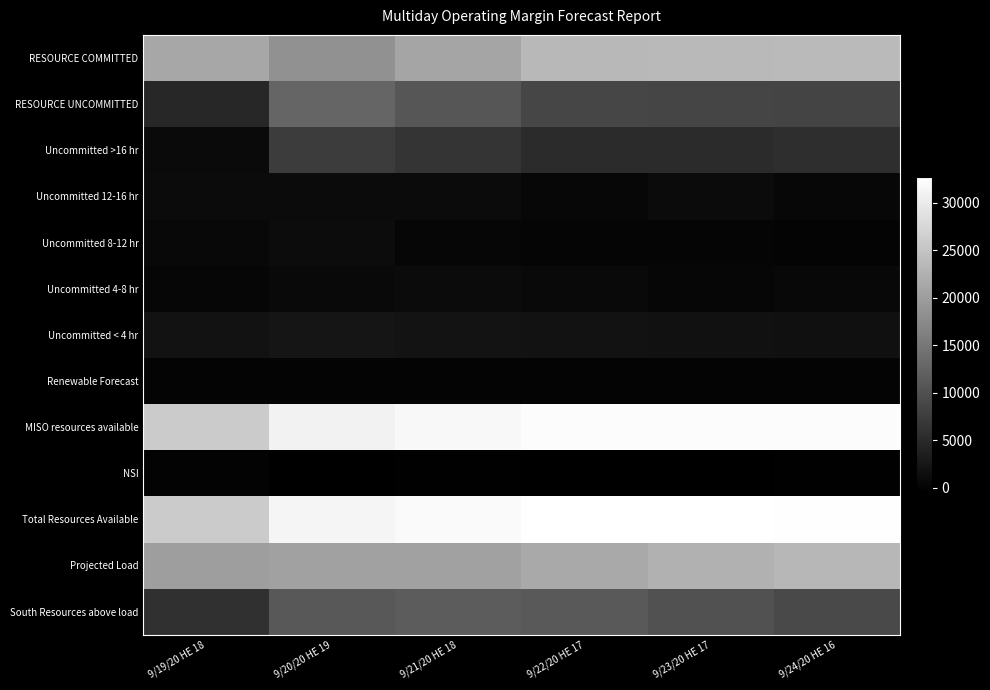

Reading right to left, transcribe all the data shown in this chart.

RESOURCE COMMITTED: 9/24/20 HE 16=23742.7	9/23/20 HE 17=23620.8	9/22/20 HE 17=23502.9	9/21/20 HE 18=20924.4	9/20/20 HE 19=18320.5	9/19/20 HE 18=21197.6
RESOURCE UNCOMMITTED: 9/24/20 HE 16=8410.8	9/23/20 HE 17=8486.8	9/22/20 HE 17=8604.8	9/21/20 HE 18=10704.2	9/20/20 HE 19=12611.3	9/19/20 HE 18=4633.6
Uncommitted >16 hr: 9/24/20 HE 16=5588.7	9/23/20 HE 17=5166.7	9/22/20 HE 17=5166.7	9/21/20 HE 18=6376.1	9/20/20 HE 19=7321.1	9/19/20 HE 18=833.0
Uncommitted 12-16 hr: 9/24/20 HE 16=537.0	9/23/20 HE 17=1023.0	9/22/20 HE 17=537.0	9/21/20 HE 18=1023.0	9/20/20 HE 19=1023.0	9/19/20 HE 18=994.0
Uncommitted 8-12 hr: 9/24/20 HE 16=46.6	9/23/20 HE 17=196.6	9/22/20 HE 17=196.6	9/21/20 HE 18=323.6	9/20/20 HE 19=1151.6	9/19/20 HE 18=576.6
Uncommitted 4-8 hr: 9/24/20 HE 16=642.0	9/23/20 HE 17=342.0	9/22/20 HE 17=792.0	9/21/20 HE 18=942.0	9/20/20 HE 19=792.0	9/19/20 HE 18=334.0
Uncommitted < 4 hr: 9/24/20 HE 16=1596.5	9/23/20 HE 17=1758.5	9/22/20 HE 17=1912.5	9/21/20 HE 18=2039.5	9/20/20 HE 19=2323.6	9/19/20 HE 18=1896.0
Renewable Forecast: 9/24/20 HE 16=132.3	9/23/20 HE 17=126.2	9/22/20 HE 17=119.1	9/21/20 HE 18=107.6	9/20/20 HE 19=27.5	9/19/20 HE 18=111.4
MISO resources available: 9/24/20 HE 16=32285.8	9/23/20 HE 17=32233.8	9/22/20 HE 17=32226.8	9/21/20 HE 18=31736.2	9/20/20 HE 19=30959.3	9/19/20 HE 18=25942.6
NSI: 9/24/20 HE 16=-248.0	9/23/20 HE 17=-365.0	9/22/20 HE 17=-492.0	9/21/20 HE 18=-258.0	9/20/20 HE 19=-434.0	9/19/20 HE 18=-26.0
Total Resources Available: 9/24/20 HE 16=32533.8	9/23/20 HE 17=32598.8	9/22/20 HE 17=32718.8	9/21/20 HE 18=31994.2	9/20/20 HE 19=31393.3	9/19/20 HE 18=25968.6
Projected Load: 9/24/20 HE 16=23370.0	9/23/20 HE 17=22545.0	9/22/20 HE 17=21546.0	9/21/20 HE 18=20523.0	9/20/20 HE 19=20444.0	9/19/20 HE 18=20079.0
South Resources above load: 9/24/20 HE 16=9163.8	9/23/20 HE 17=10053.8	9/22/20 HE 17=11172.8	9/21/20 HE 18=11471.2	9/20/20 HE 19=10949.3	9/19/20 HE 18=5889.6